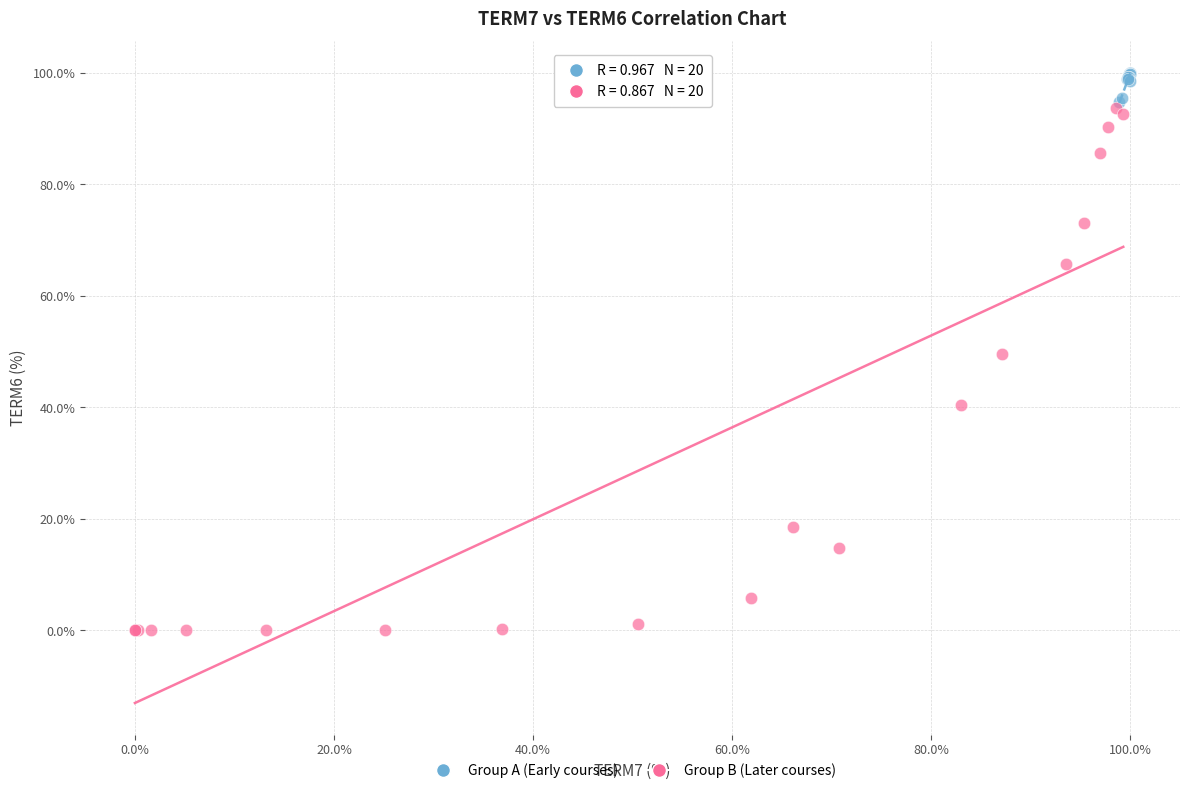

Which series contains the highest Y value?

Group A (Early courses)